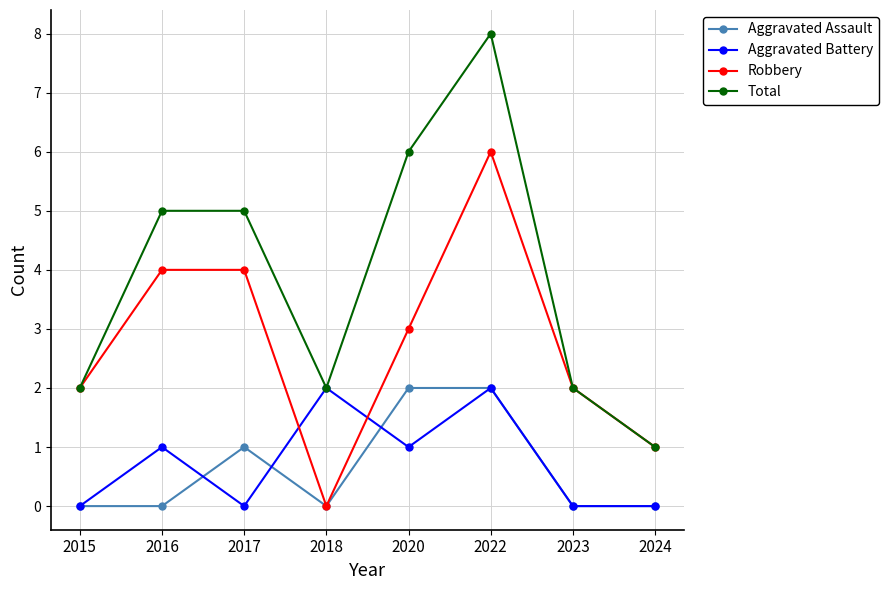

How many values in the Aggravated Battery series are below 1?

4